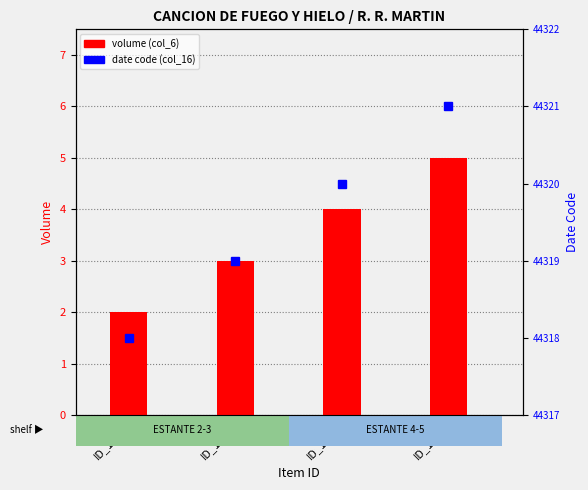

List the series in order of their peak value, highest first.

date code (col_16), volume (col_6)